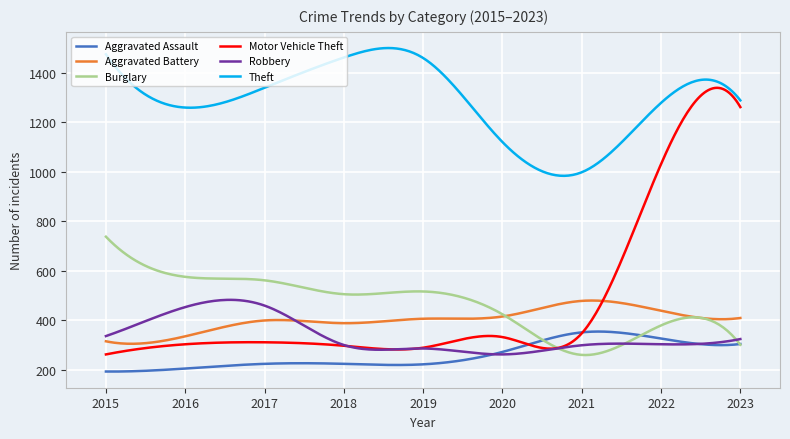

True or false: Aggravated Battery and Theft intersect in this chart.

False